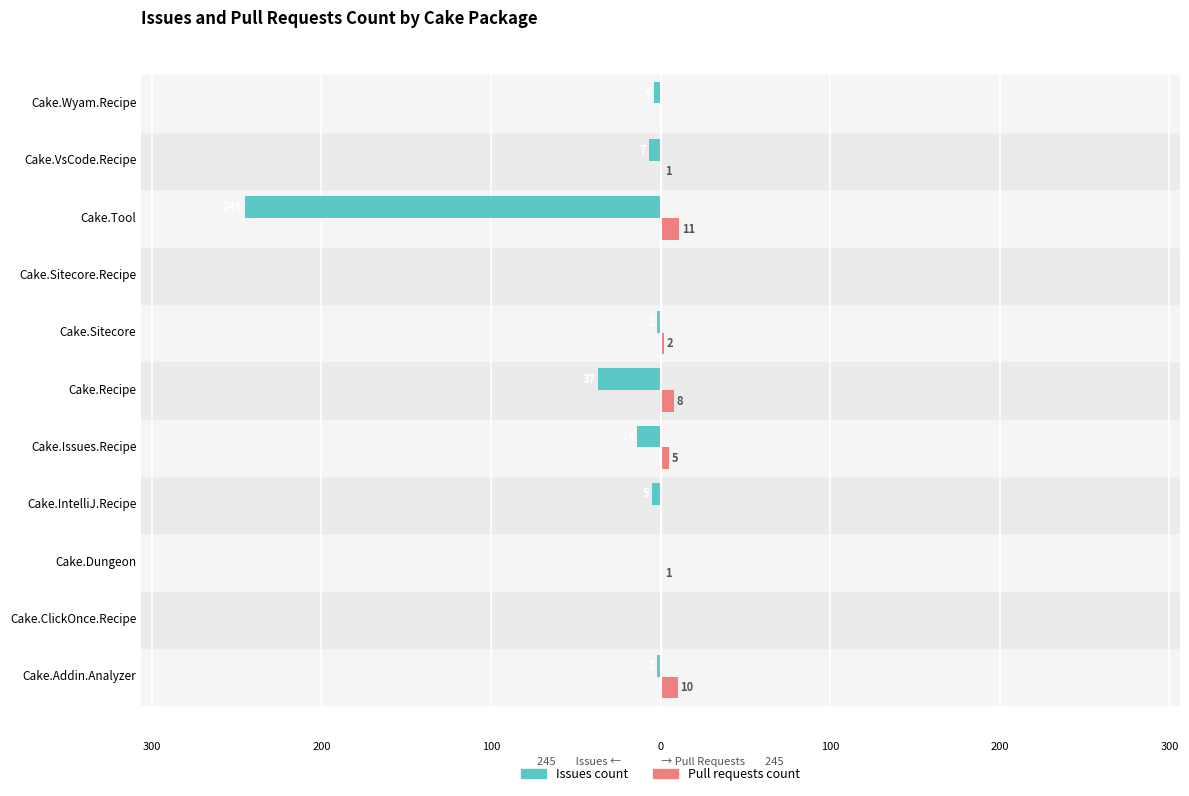

Which series has the widest spread of values?

Issues count